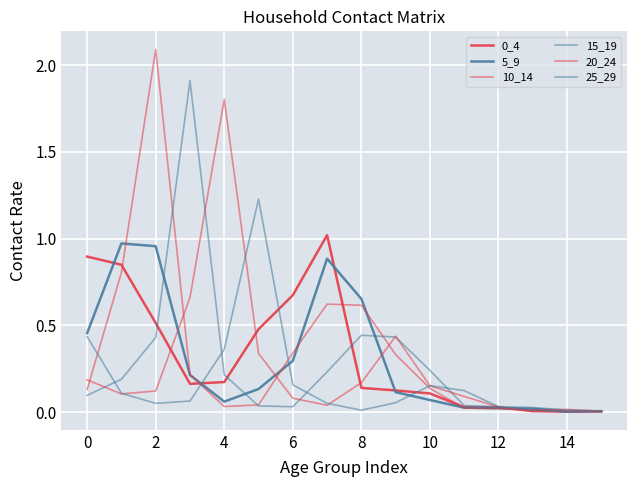

In 15_19, how many points are lower than both neighbors (excluding endpoints)?

1